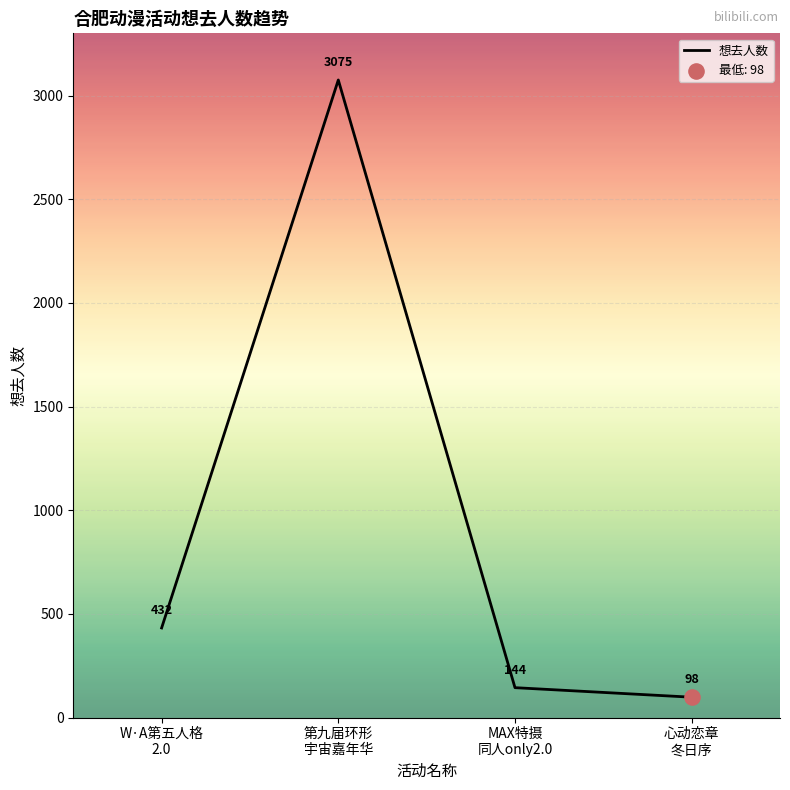

Approximately how many times larger is the value at 第九届环形
宇宙嘉年华 compared to W·A第五人格
2.0?

7.1